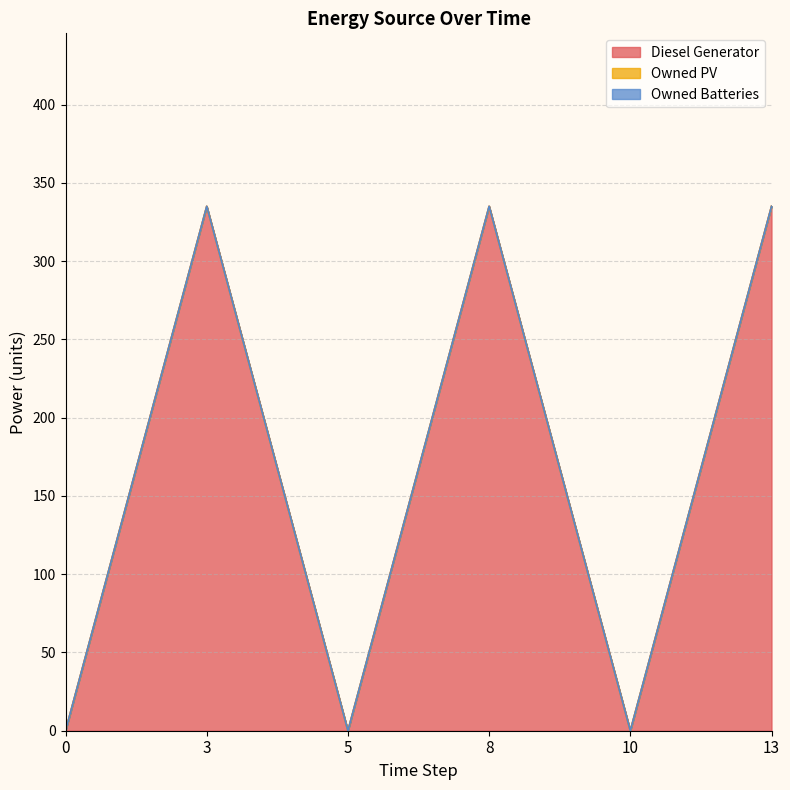

Which label corresponds to the largest value in the chart?

3